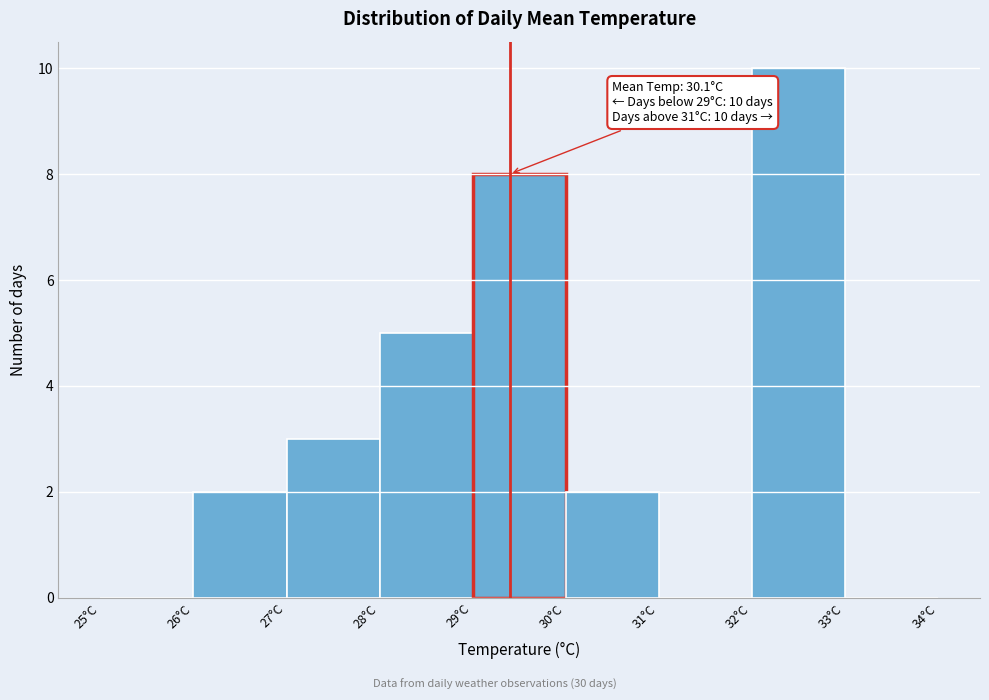

Over which range of the x-axis is the bar tallest?

32 to 33